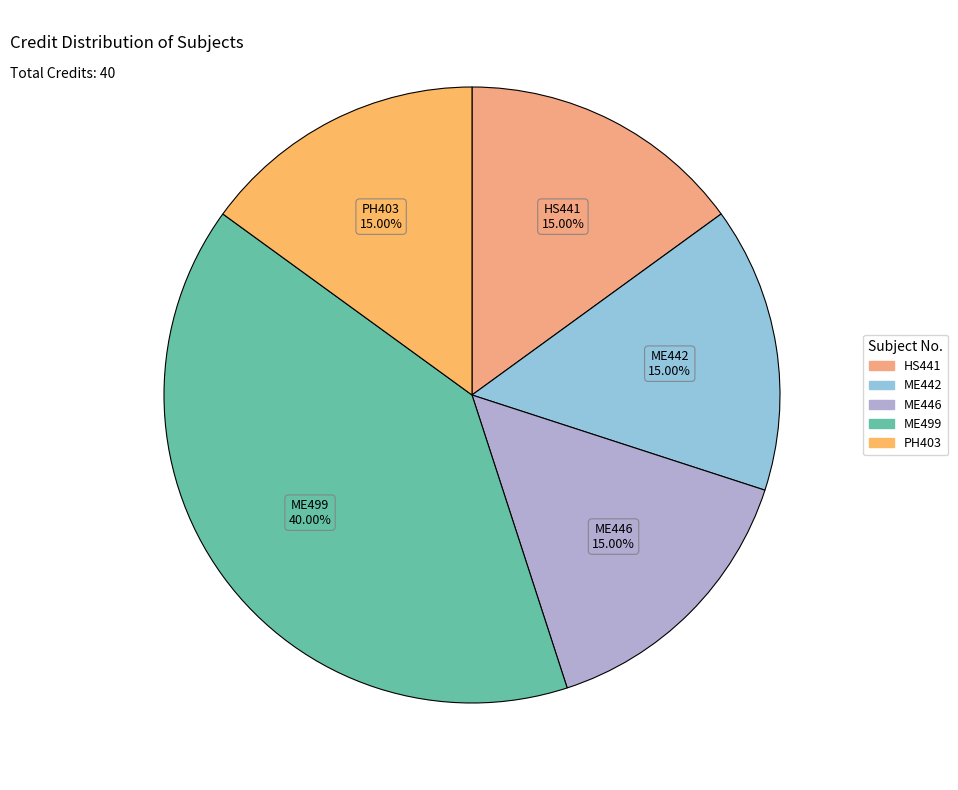

Approximately how many times larger is the value at HS441 compared to ME499?

0.4